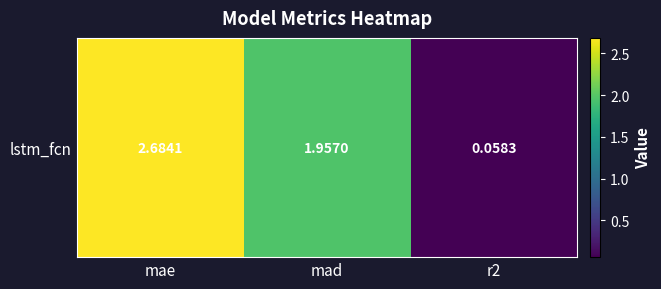

Which label corresponds to the smallest value in the chart?

r2